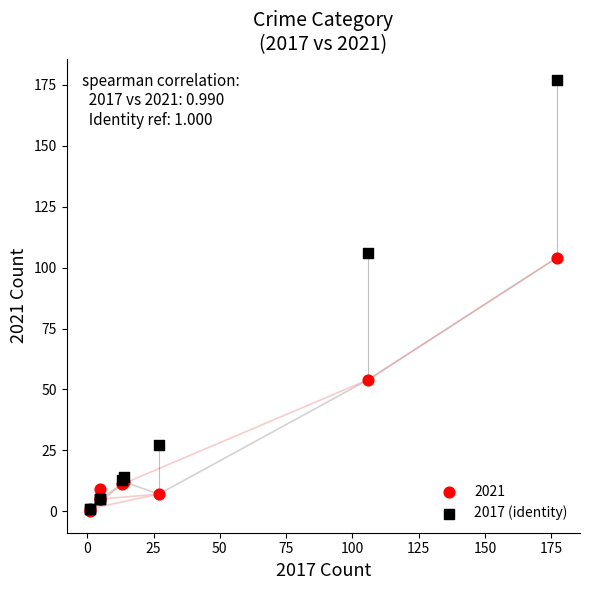

In the 2017 (identity) series, what Y value is closest to 89?

106